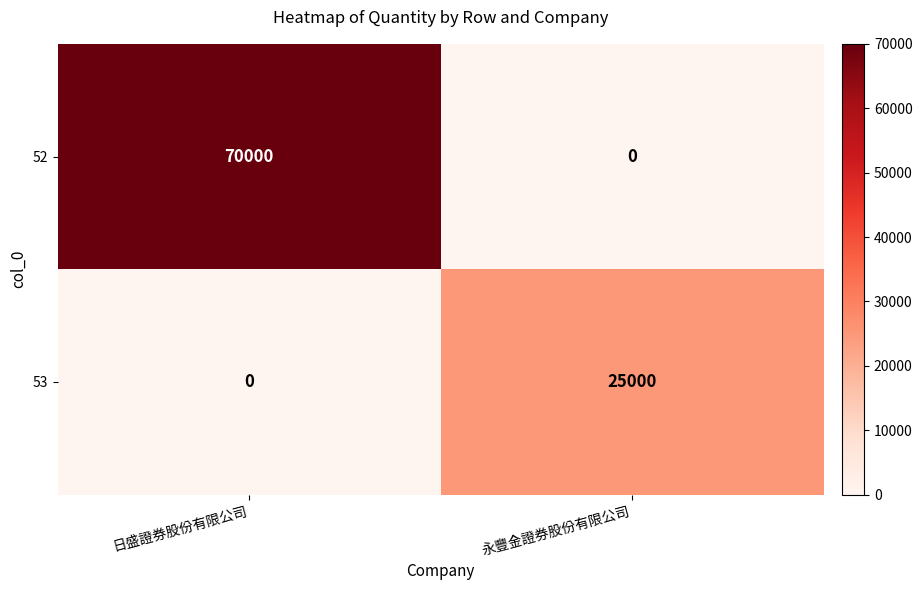

Is it true that 53 equals 0 at 日盛證券股份有限公司?

True